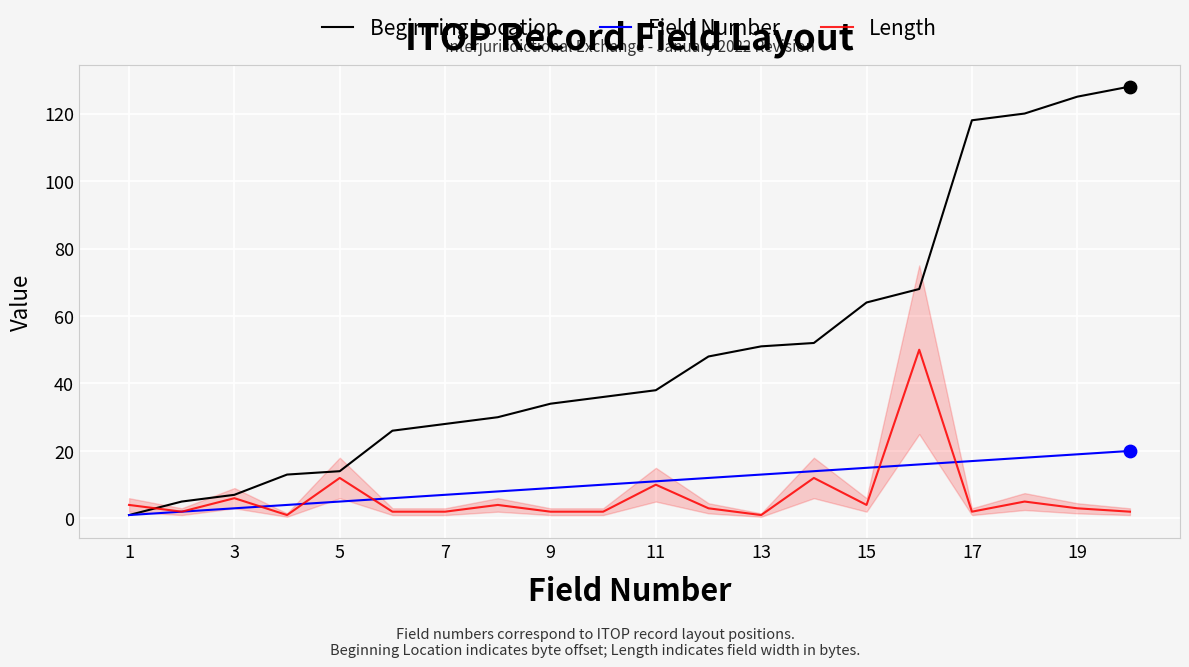

Which series has the widest spread of values?

Beginning Location